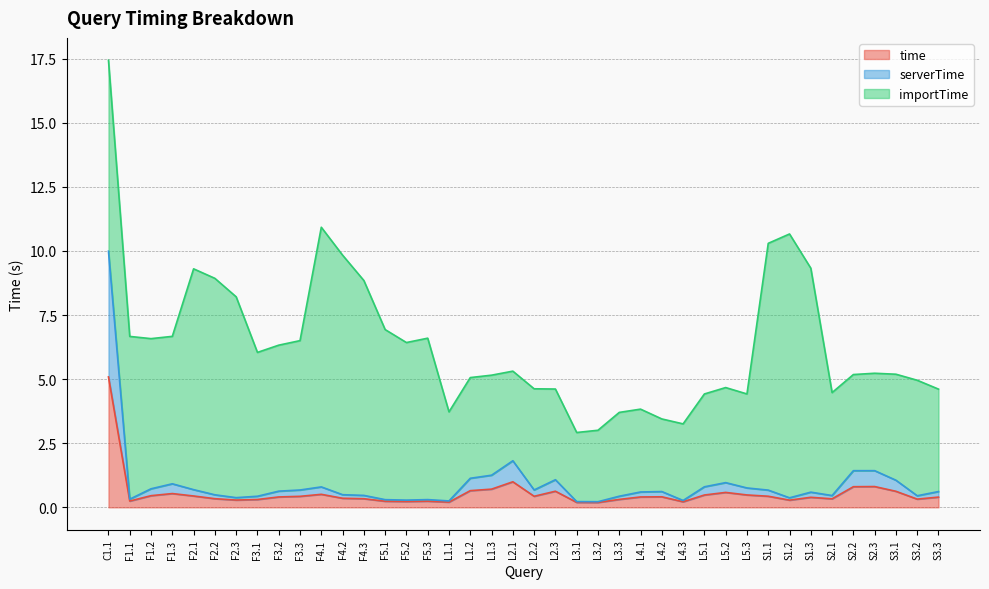

The value of serverTime at F4.3 is 0.2. True or false?

False